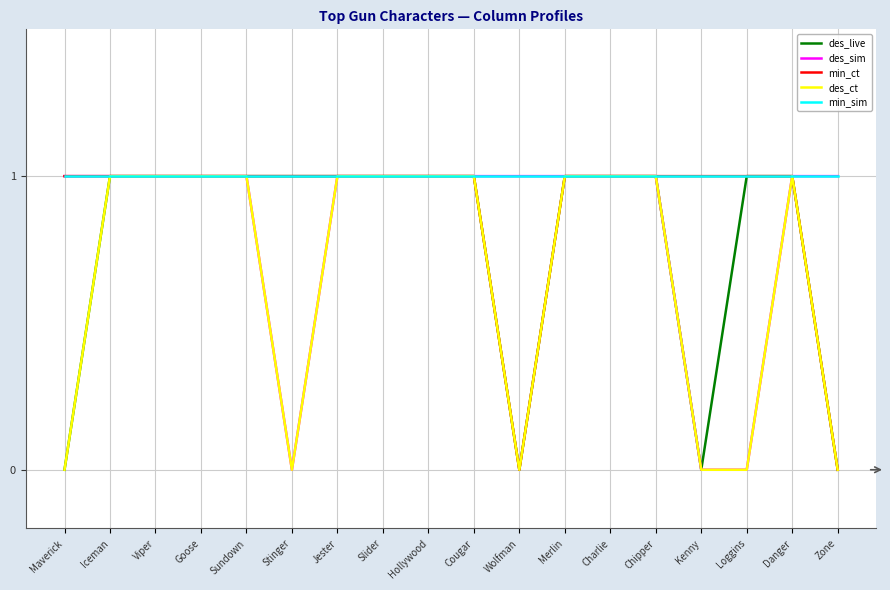

What position from the right is Danger?

2